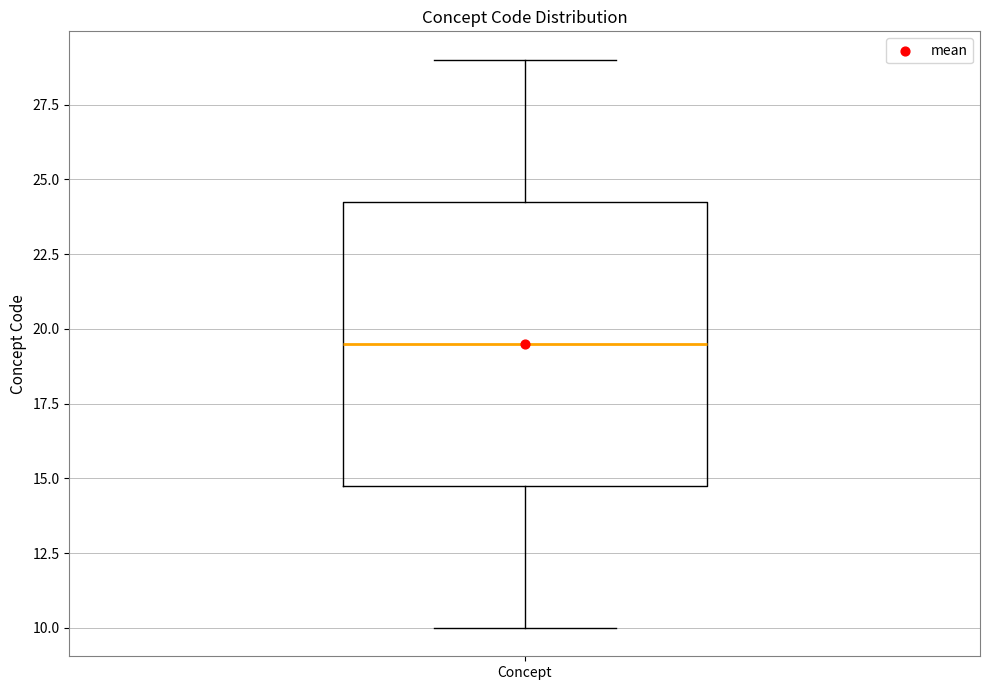

Read this box plot against the y-axis: the position of the median line, the range covered by the box, and the ends of both whiskers. The values are not printed on the chart, so give them approximately, as read against the axis.

median 19.5, box 15.0 to 24.5, whiskers 10.0 to 29.0